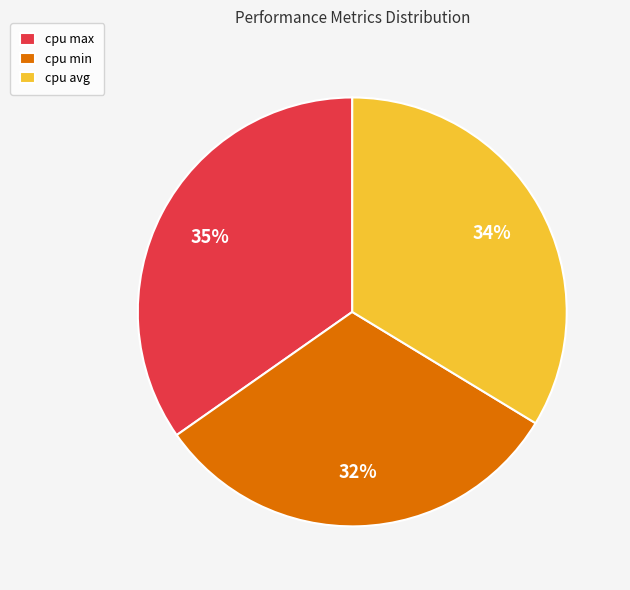

Does any single category account for the majority?

No